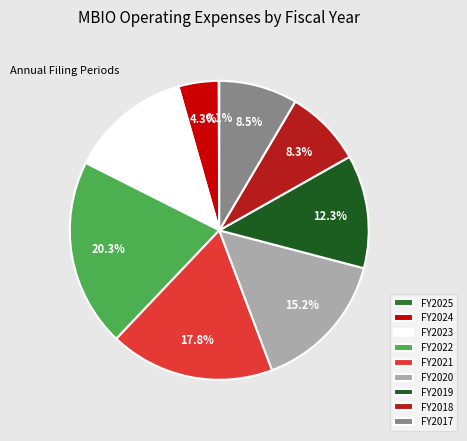

Is there a majority slice in this chart?

No